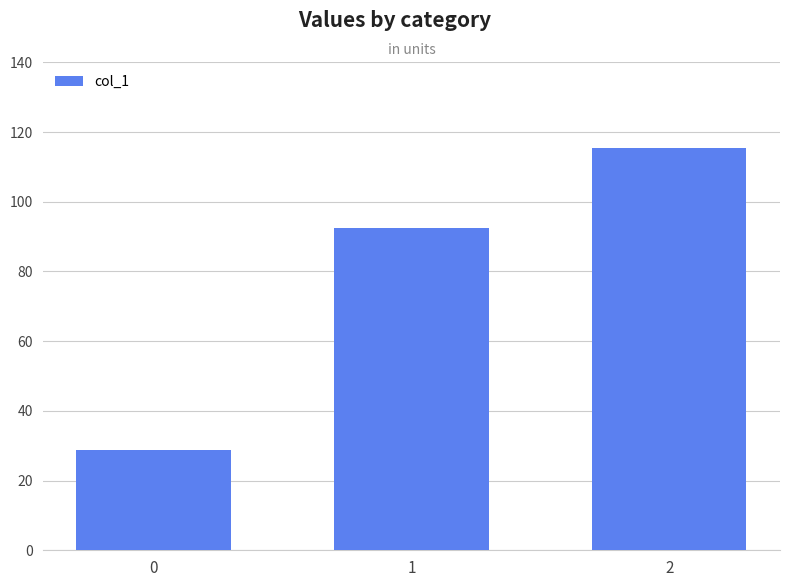

Rank the categories by value from highest to lowest.

2, 1, 0